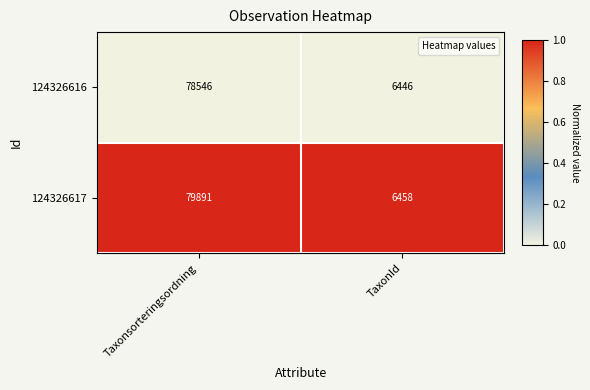

The 124326617 series shows 79891 at Taxonsorteringsordning. True or false?

True